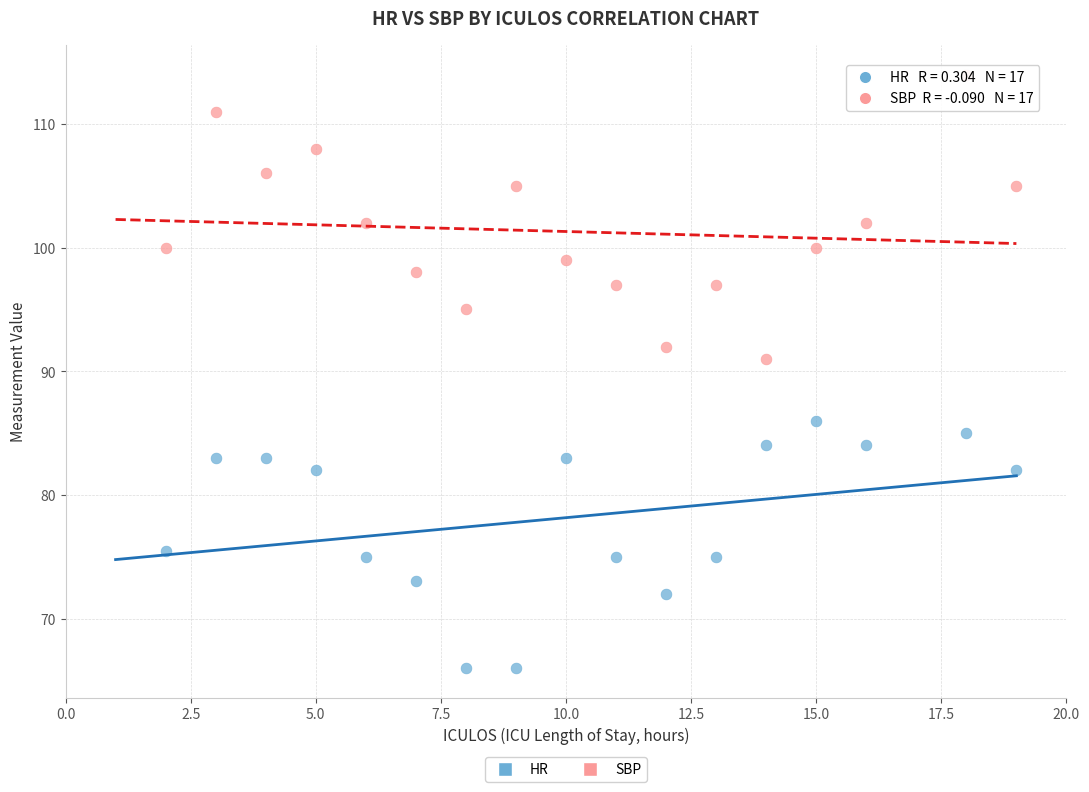

Which series reaches the maximum Y coordinate?

SBP